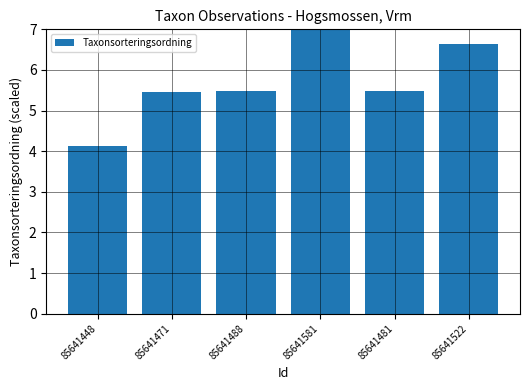

What is the difference between the maximum and minimum values?

2.9